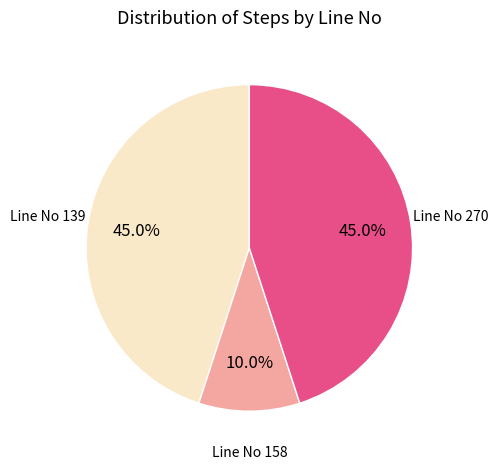

Does any single category account for the majority?

No